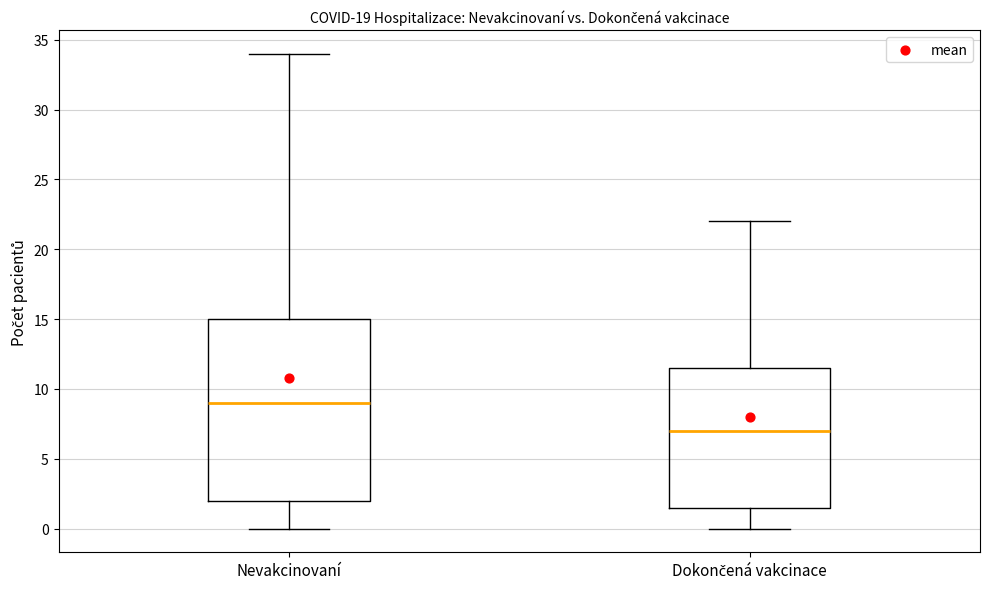

Reading left to right, transcribe this box plot: for each box, give where its median line is, the range the box spans, and where its two whiskers end, as read against the y-axis. The values are not printed on the chart, so give them approximately, as read against the axis.

Nevakcinovaní: median 9.0, box 2.0 to 15.0, whiskers 0.0 to 34.0
Dokončená vakcinace: median 7.0, box 1.5 to 11.5, whiskers 0.0 to 22.0